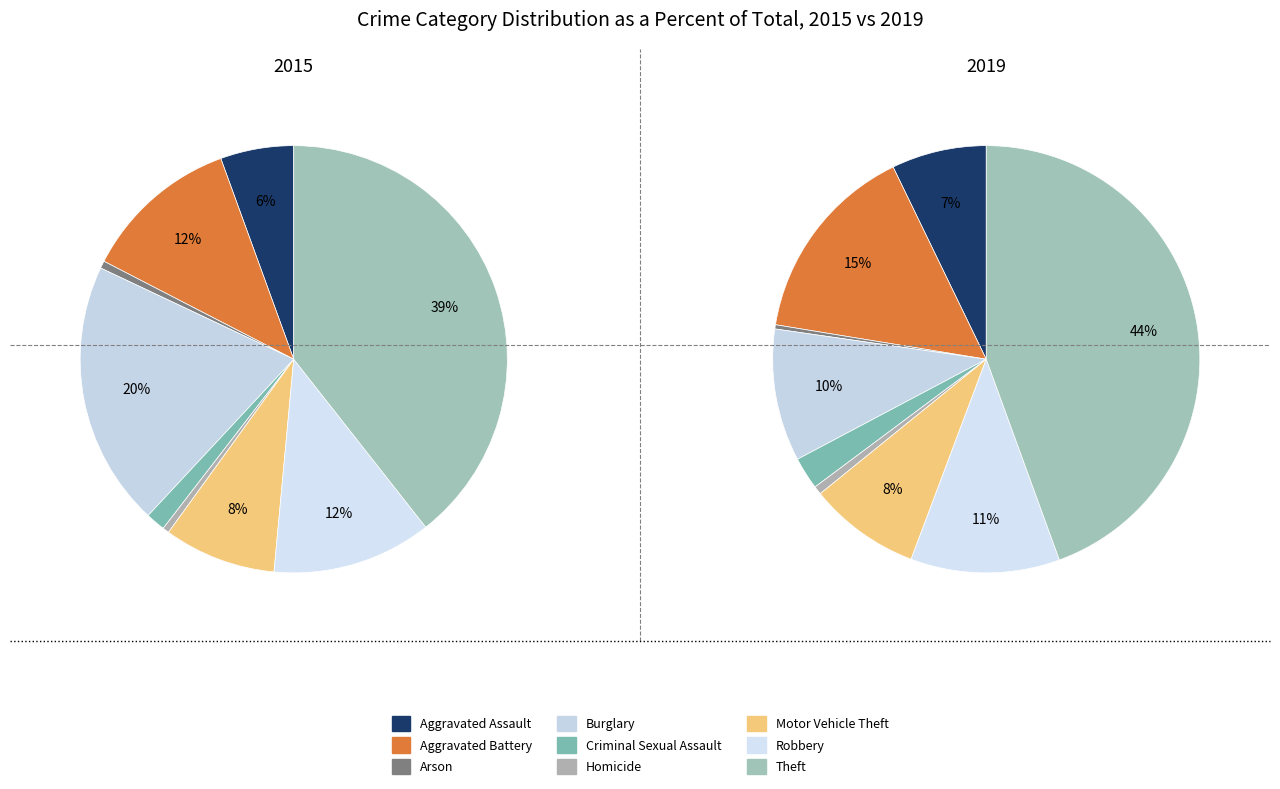

Between Robbery and Aggravated Assault, which is larger?

Robbery